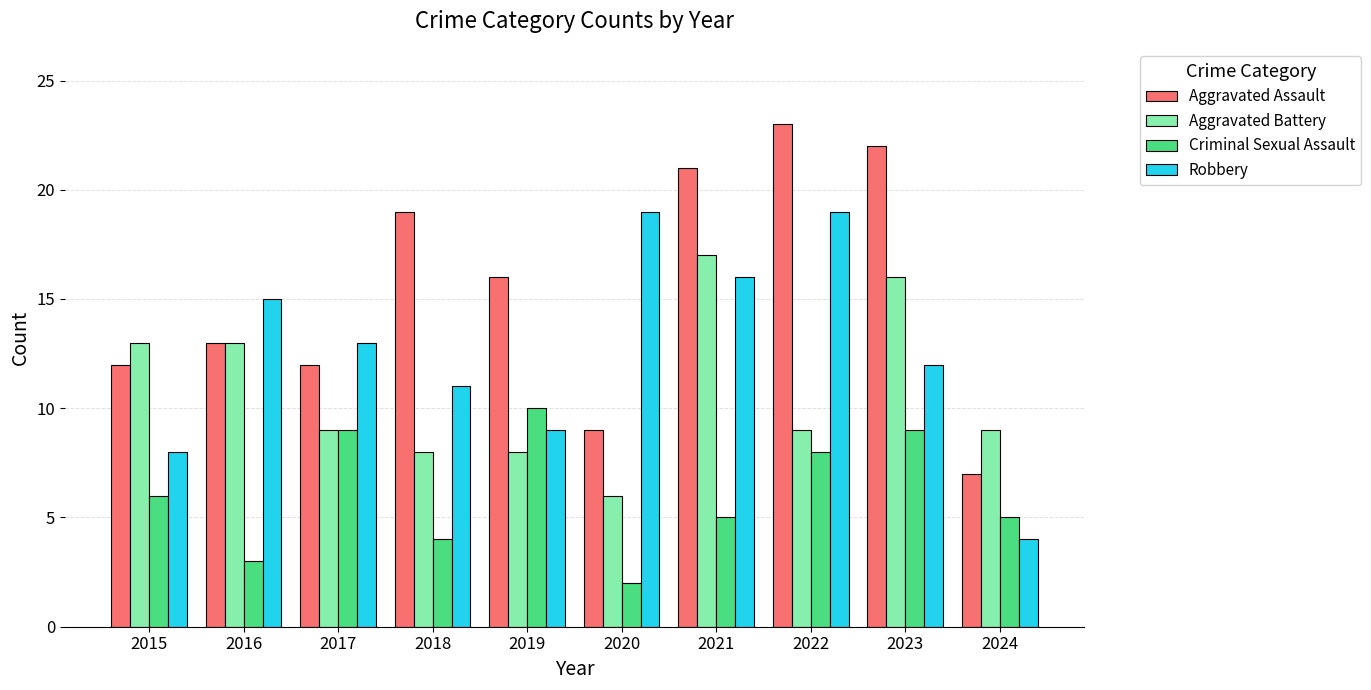

At which category does the chart reach its minimum across all series?

2020